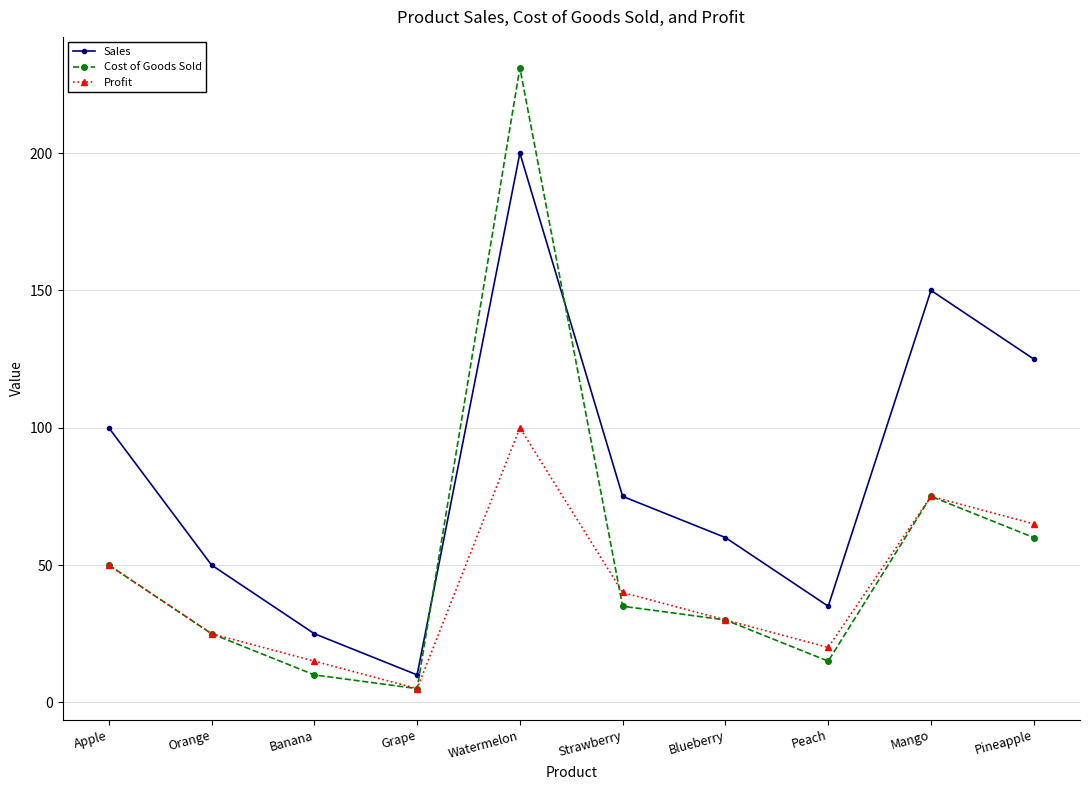

Reading right to left, transcribe all the data shown in this chart.

Sales: 125	150	35	60	75	200	10	25	50	100
Cost of Goods Sold: 60	75	15	30	35	231	5	10	25	50
Profit: 65	75	20	30	40	100	5	15	25	50